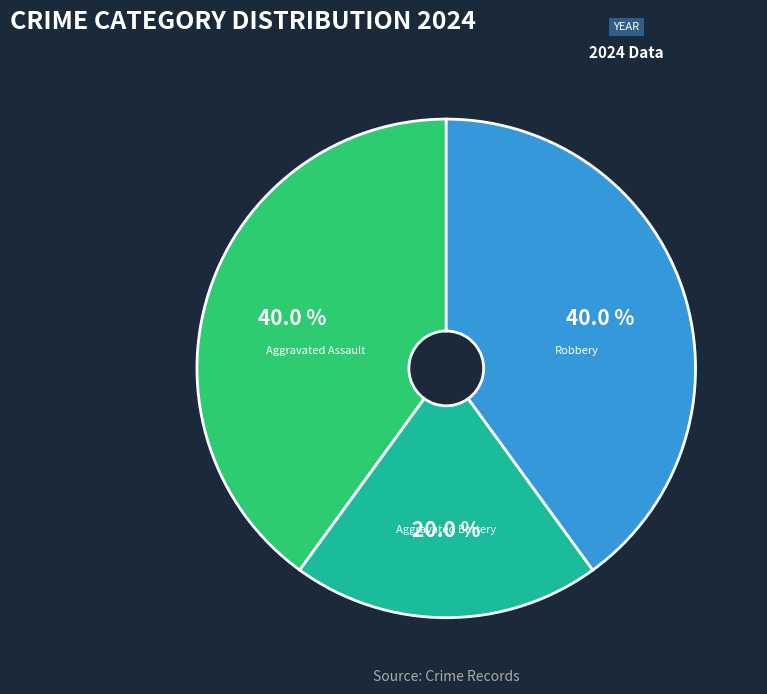

Which category has the smallest portion of the pie?

Aggravated Battery